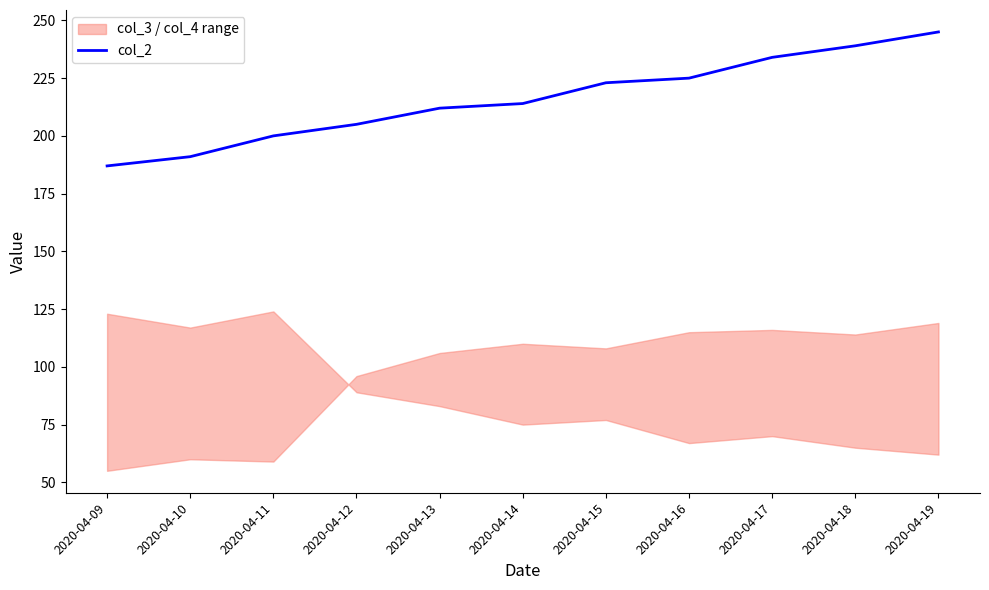

The value of col_2 at 2020-04-16 is 362. True or false?

False